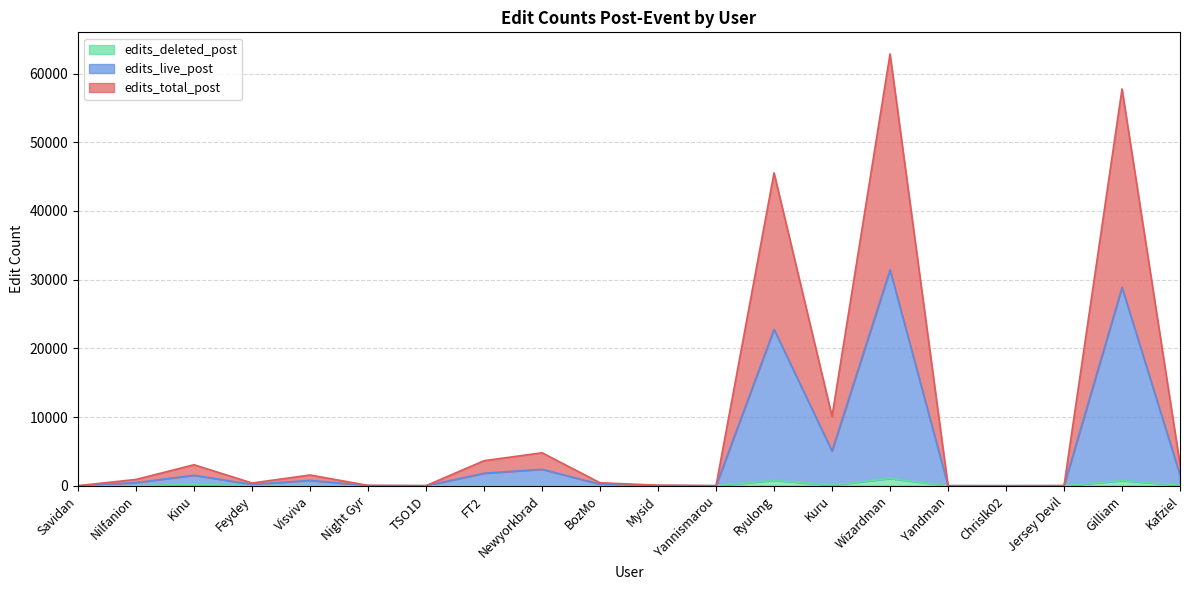

At which category does edits_deleted_post reach its first local peak?

Kinu